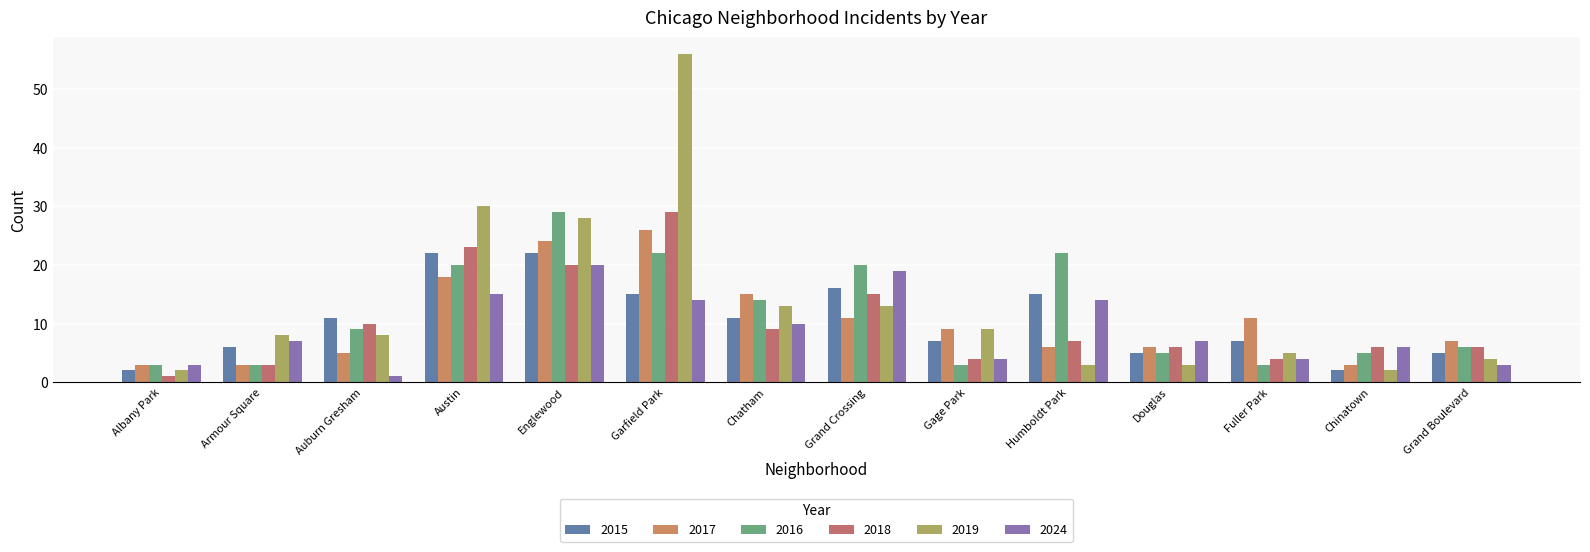

Does the chart contain any negative values?

No